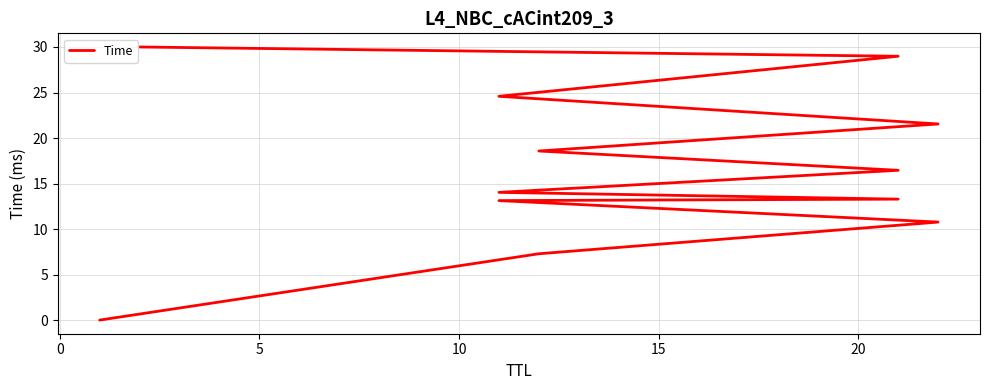

True or false: there are more than 2 points higher than both neighbors.

False